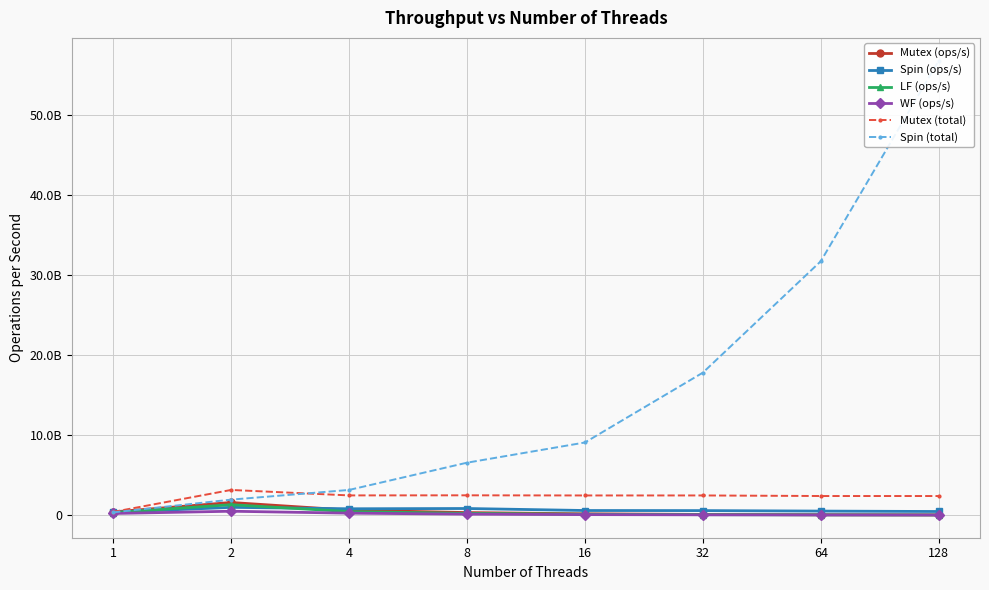

Where does the Spin (ops/s) series first go above 566111544?

2